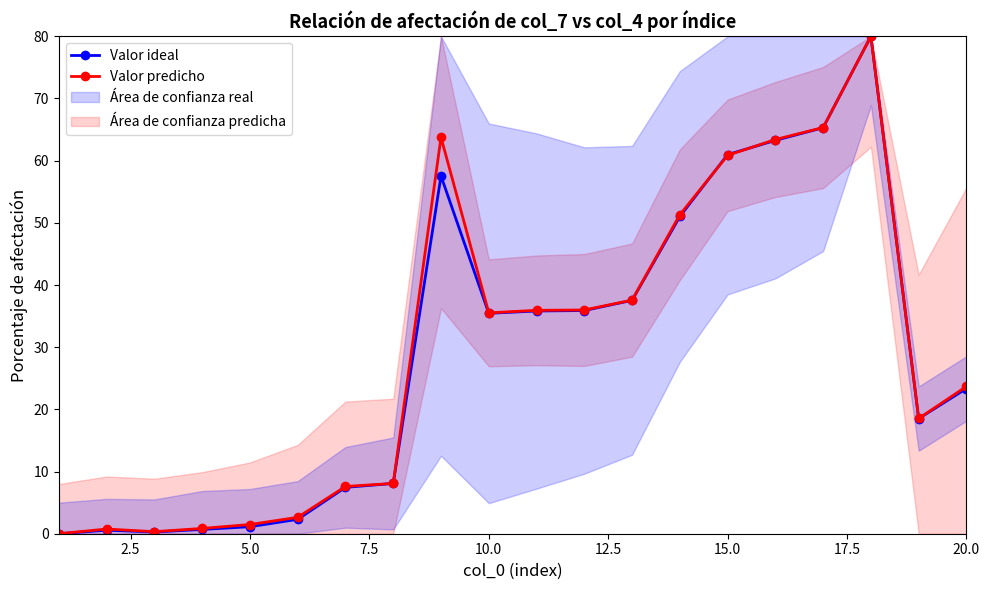

The Valor ideal series shows 61.0 at 15.0. True or false?

True